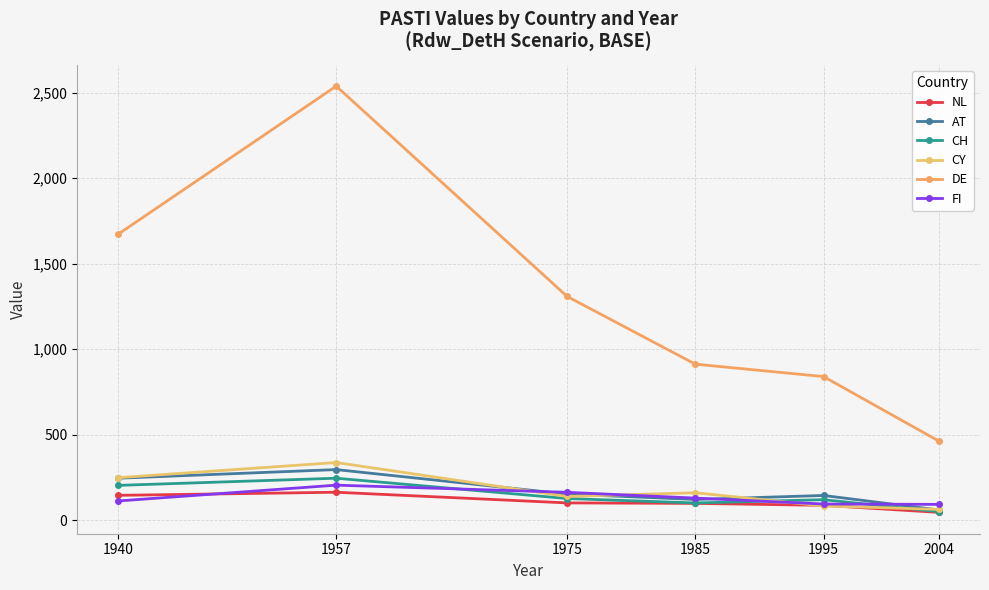

In DE, how many points are higher than both neighbors (excluding endpoints)?

1